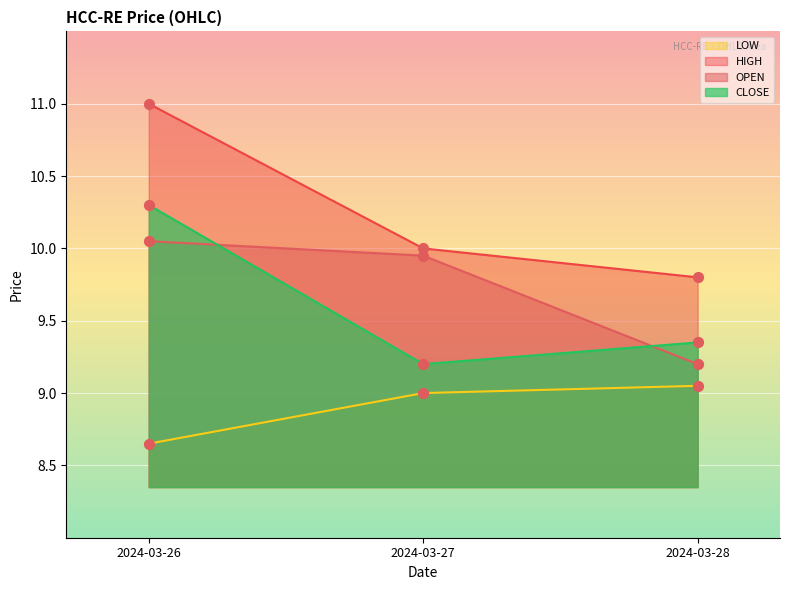

Which series has the largest Y range (max minus min)?

HIGH